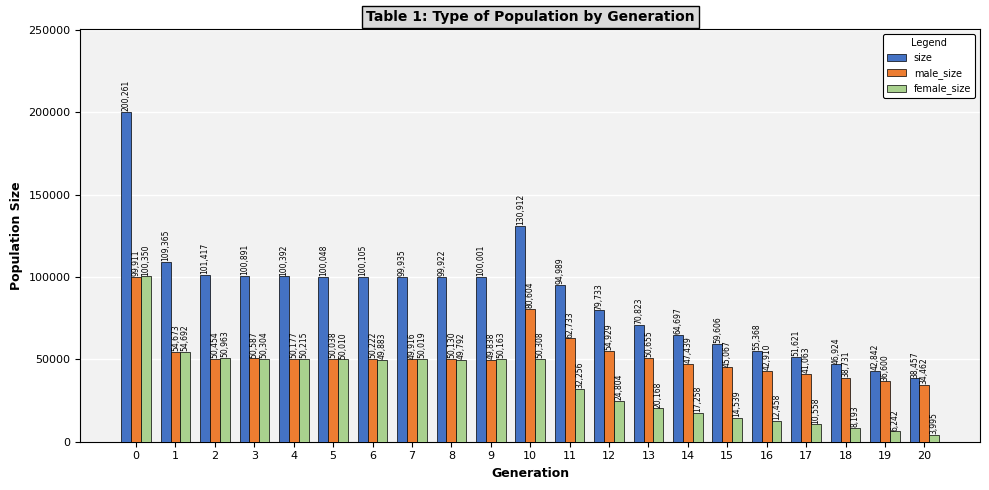

Between 5 and 16, which series saw the biggest shift?

size